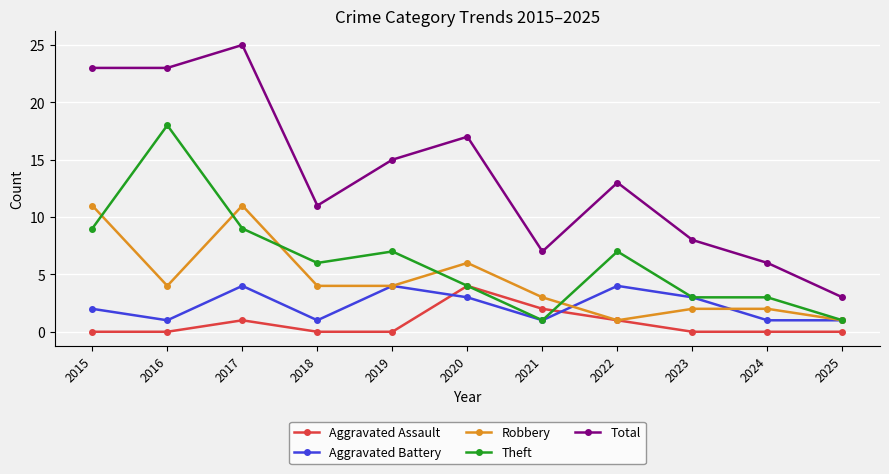

Reading right to left, extract all data points from this chart.

Aggravated Assault: 0	0	0	1	2	4	0	0	1	0	0
Aggravated Battery: 1	1	3	4	1	3	4	1	4	1	2
Robbery: 1	2	2	1	3	6	4	4	11	4	11
Theft: 1	3	3	7	1	4	7	6	9	18	9
Total: 3	6	8	13	7	17	15	11	25	23	23